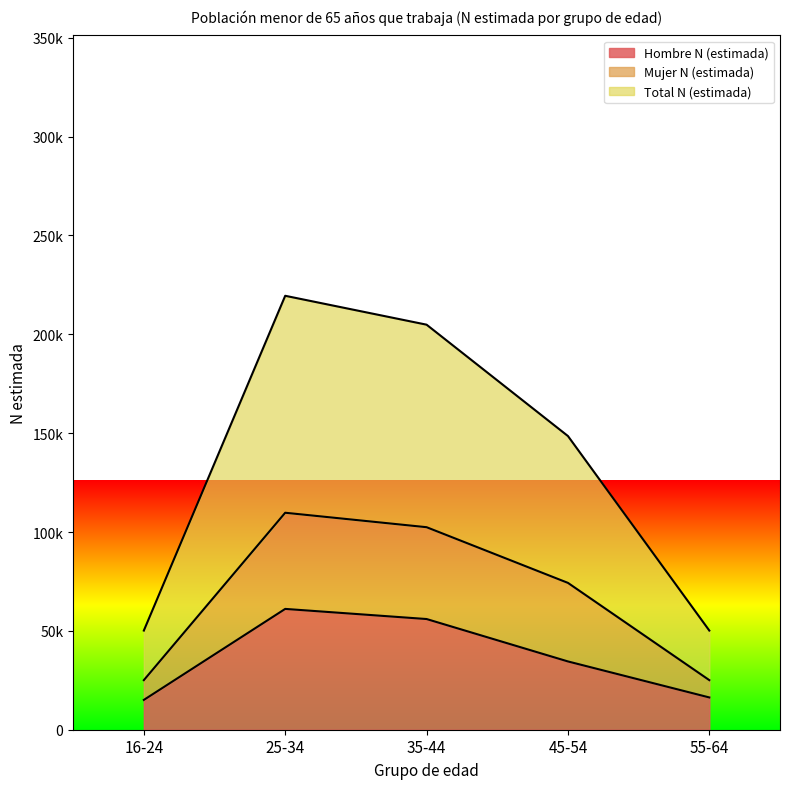

What is the greatest value displayed?

219484